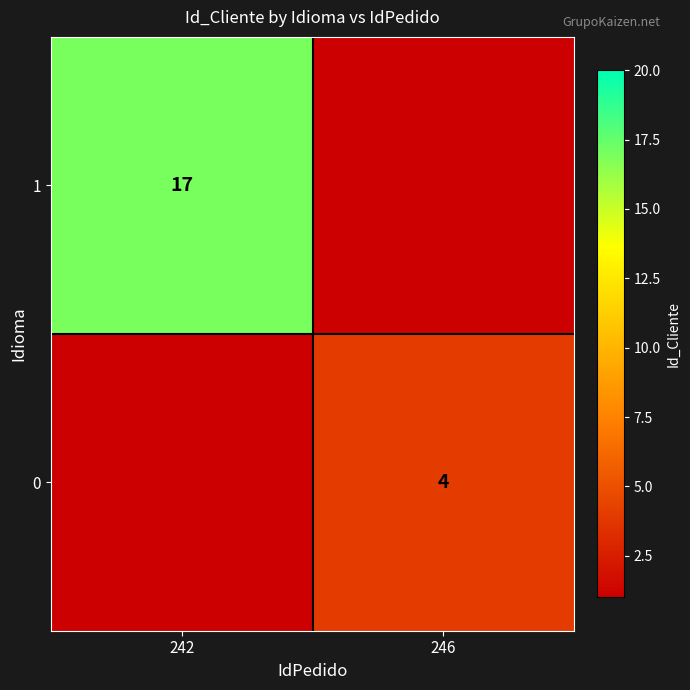

What is the difference between the highest and lowest values at 246?

4